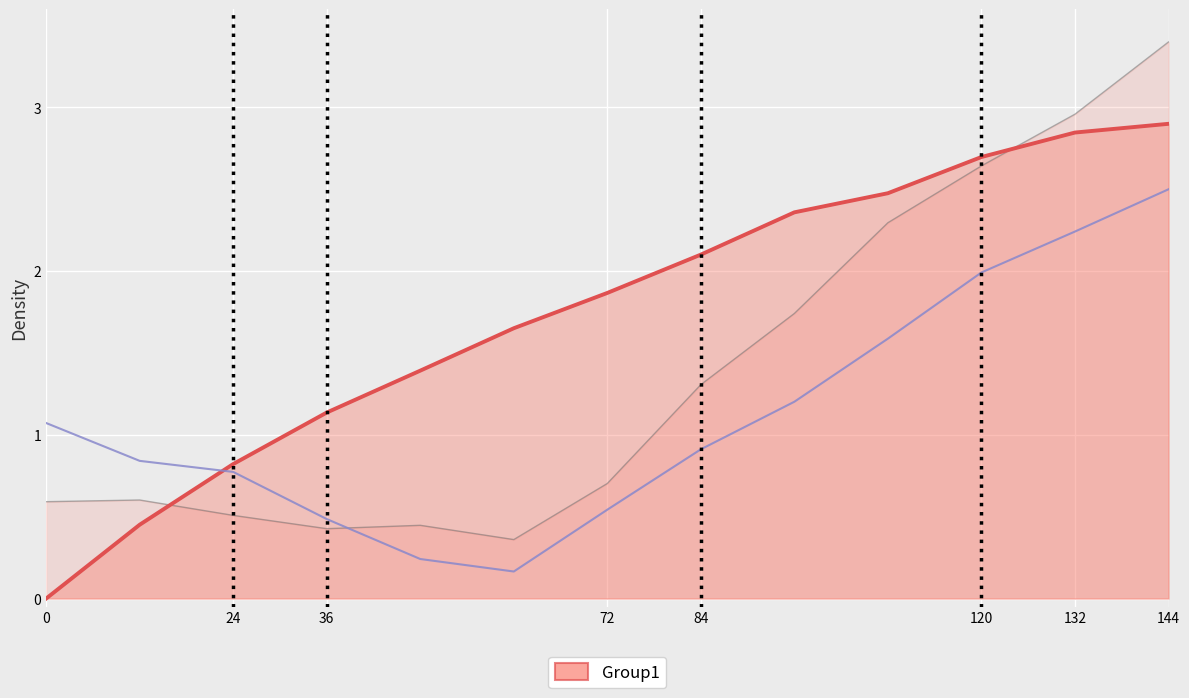

Where is col_0 nearest to the value 1?

36